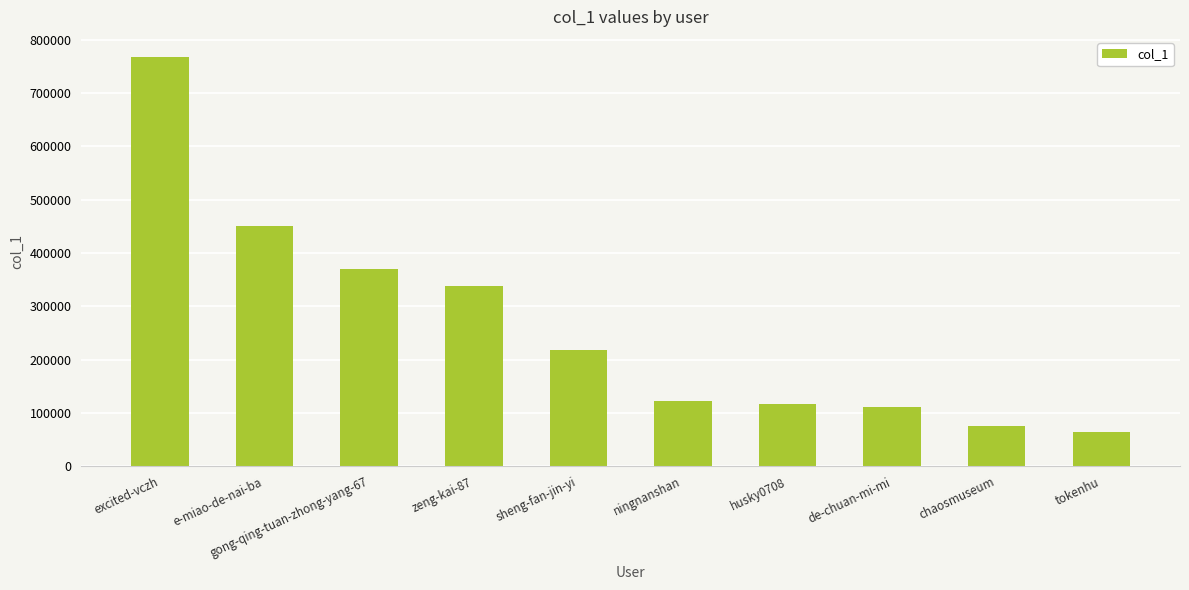

What is the ratio of the value at de-chuan-mi-mi to the value at zeng-kai-87?

0.3